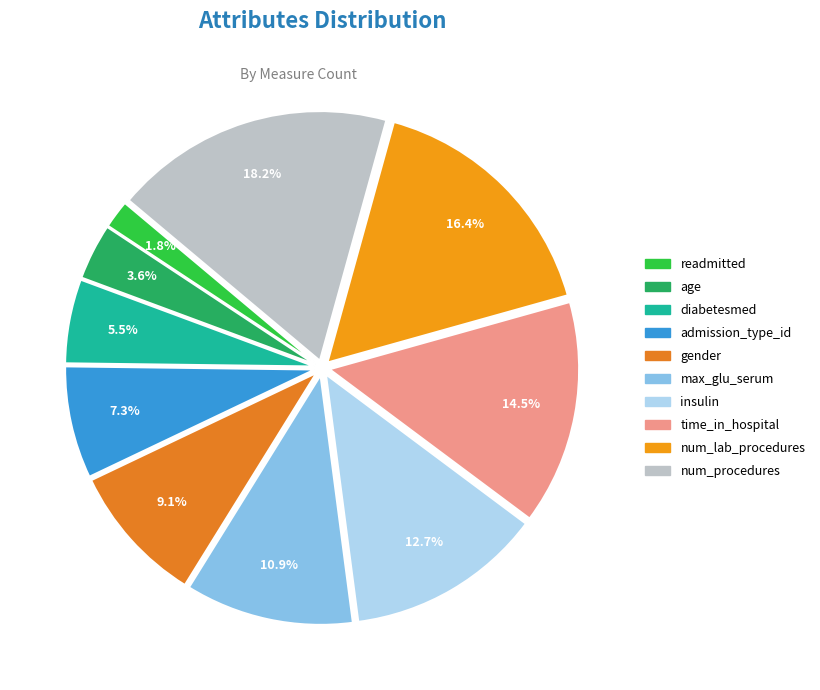

The time_in_hospital slice represents 8% of the pie. True or false?

False